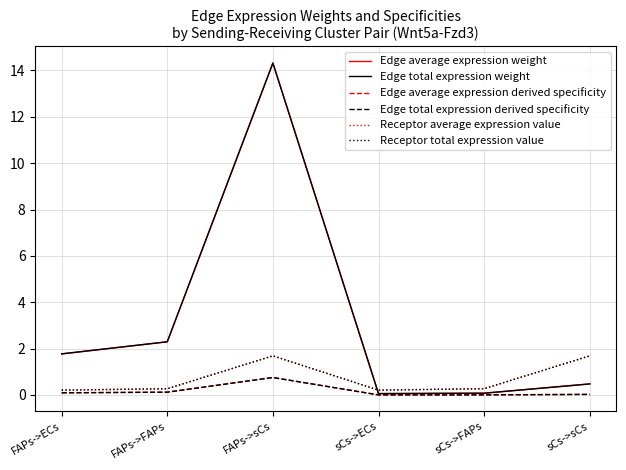

What is the average value of the Edge average expression derived specificity series?

0.2